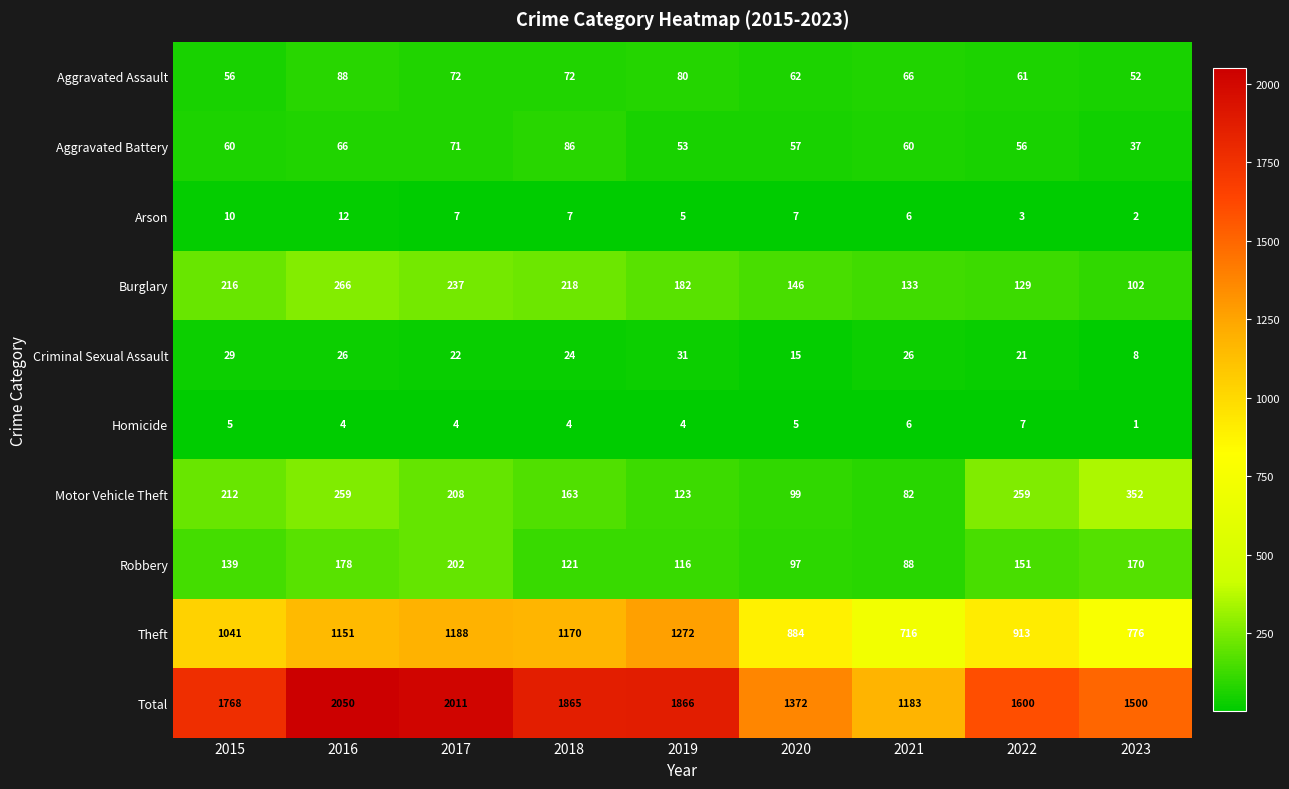

What is the approximate value of Total at 2016, to the nearest 10?

2050